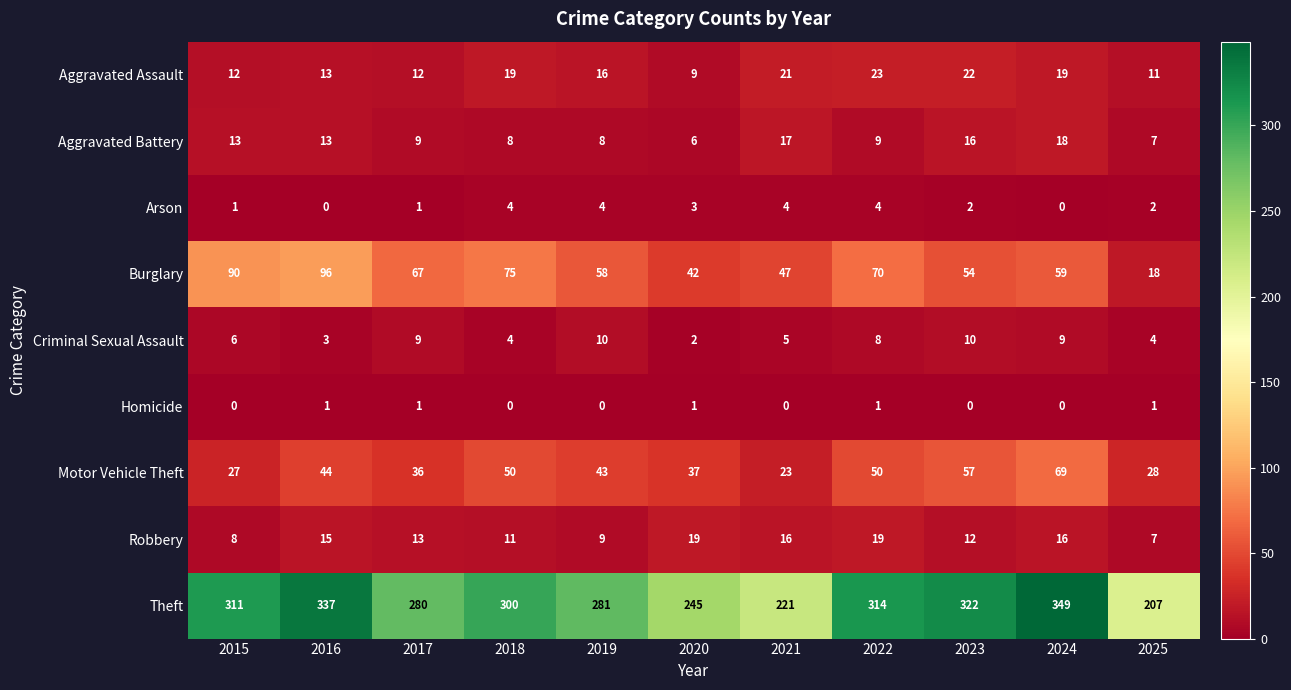

What is the sum of all Robbery values?

145